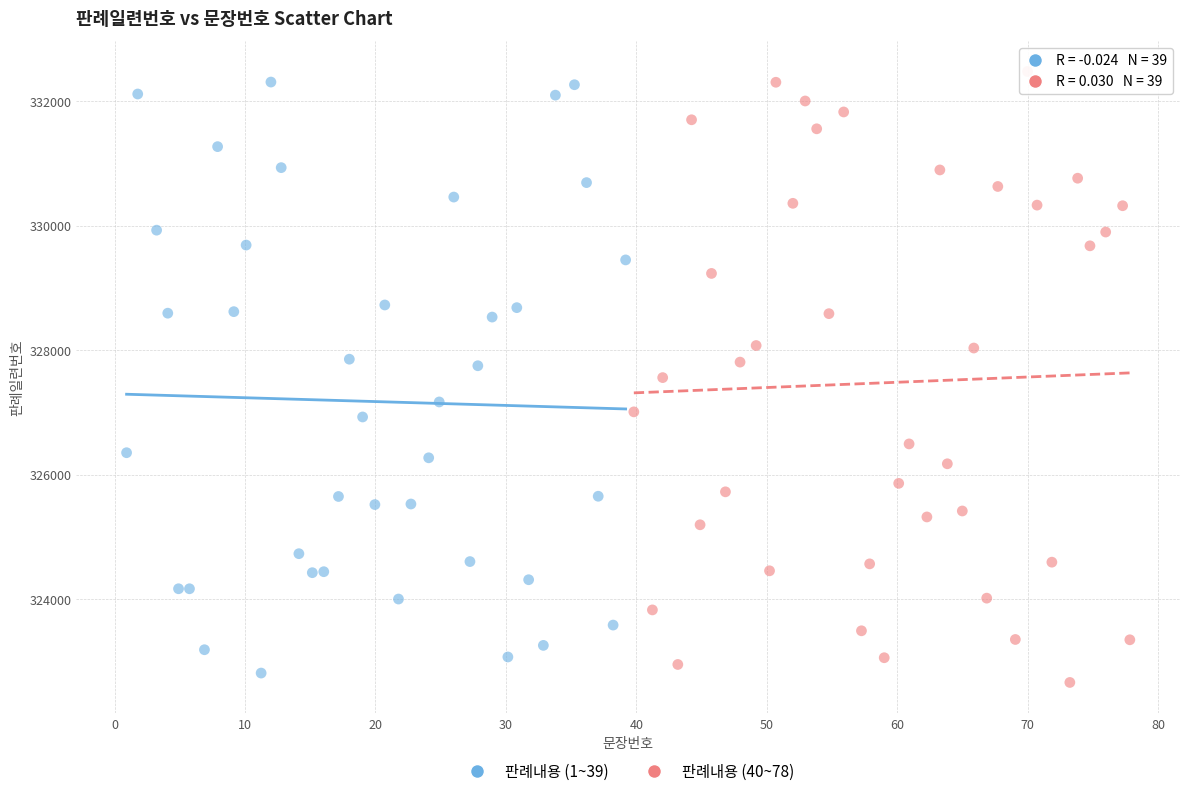

Which series reaches the maximum Y coordinate?

판례내용 (40~78)